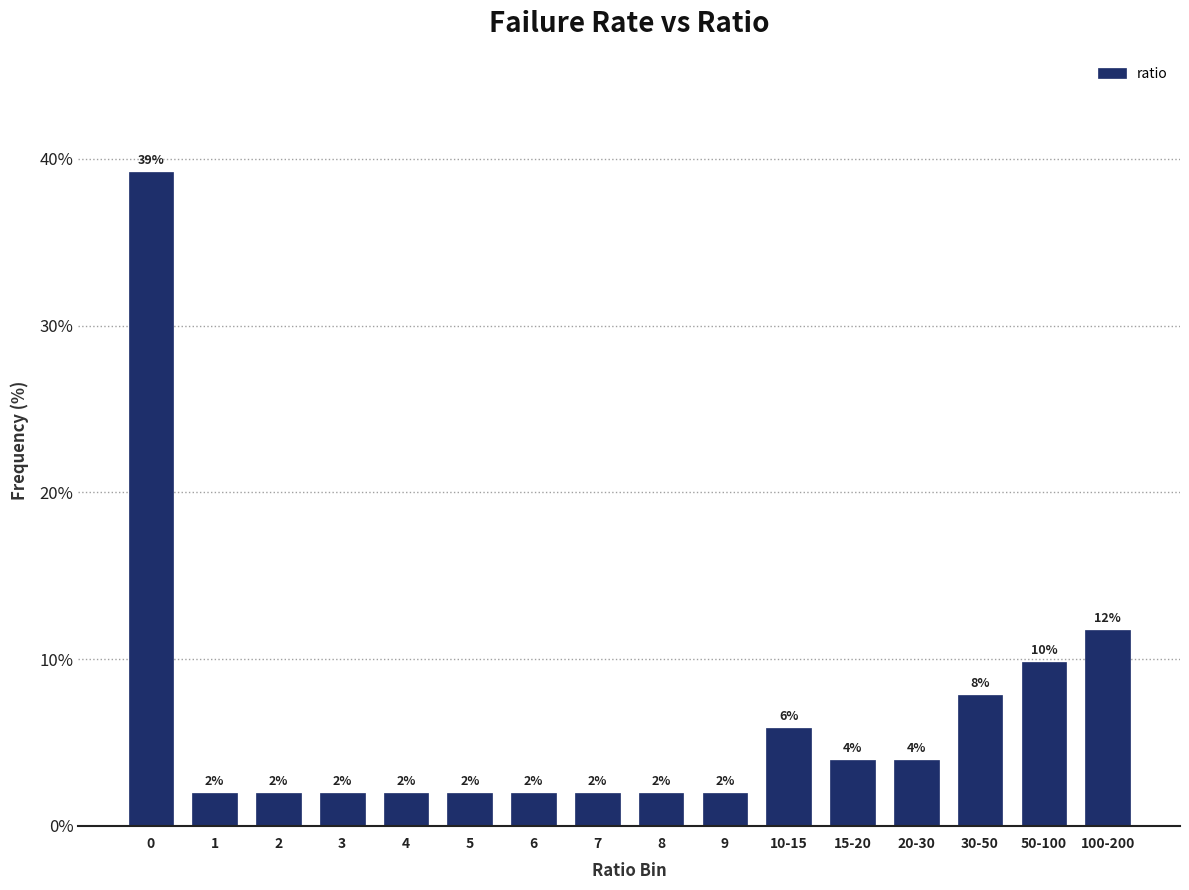

What is the change in value from 3 to 20-30?

+2.0